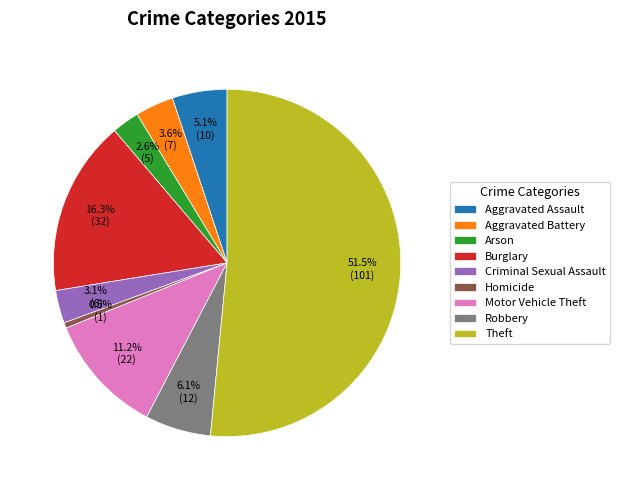

What is the smallest slice in the pie chart?

Homicide